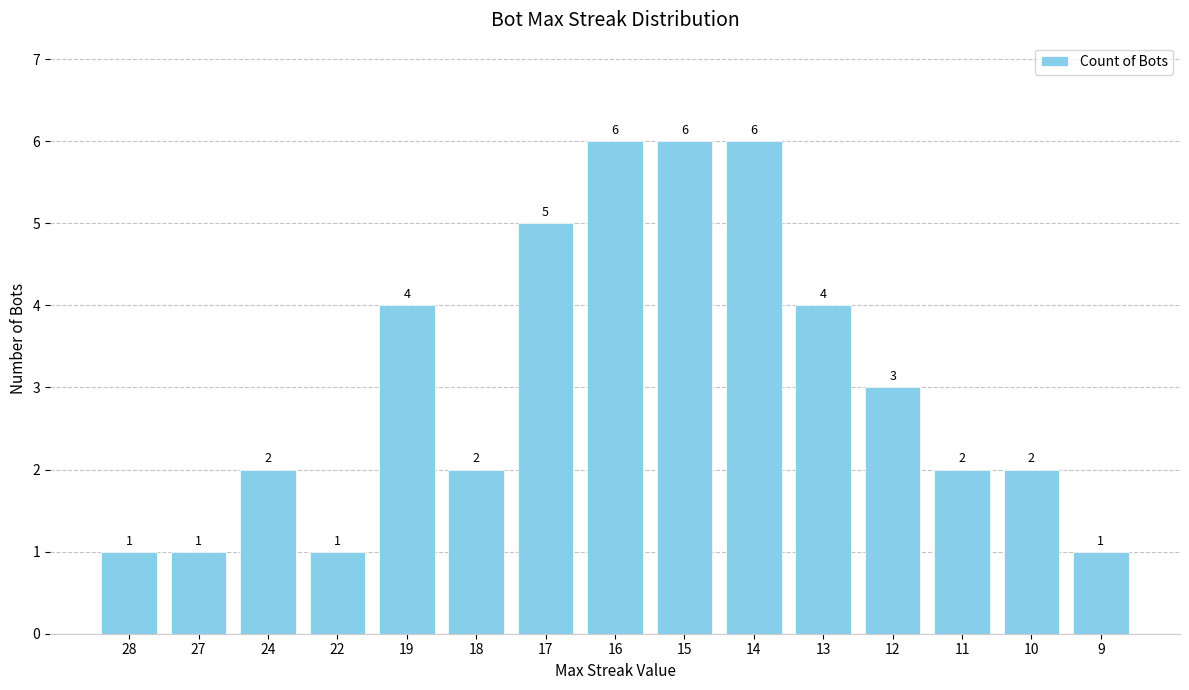

What is the ratio of the value at 18 to the value at 10?

1.0